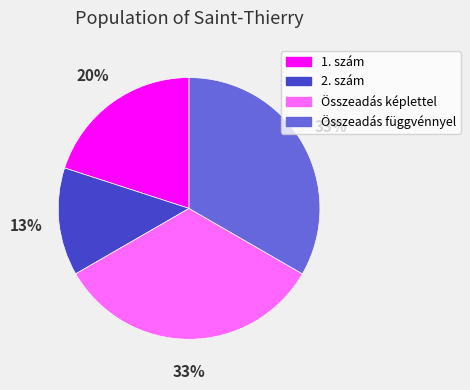

To the nearest percent, what is the difference between the largest and smallest slice percentages?

20%